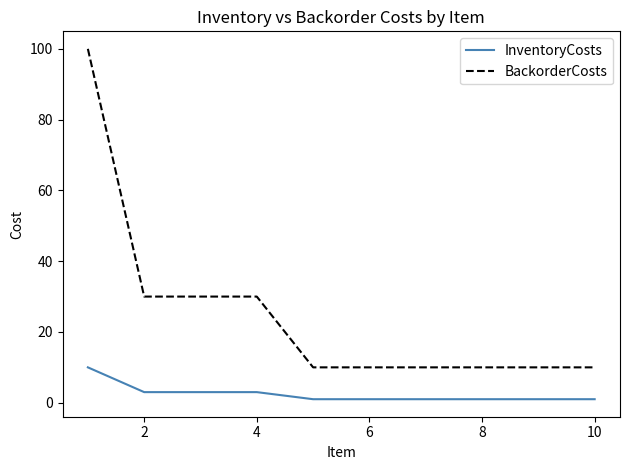

Rank the series by their maximum value, from lowest to highest.

InventoryCosts, BackorderCosts